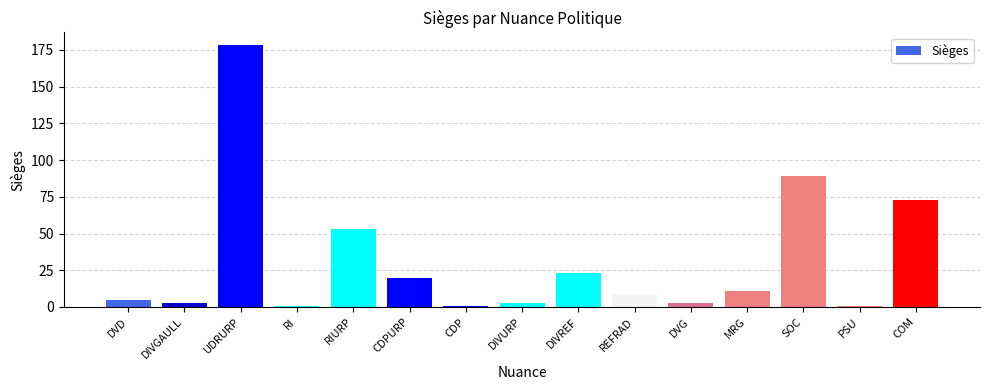

What is the value of the 10th bar from the left?

9